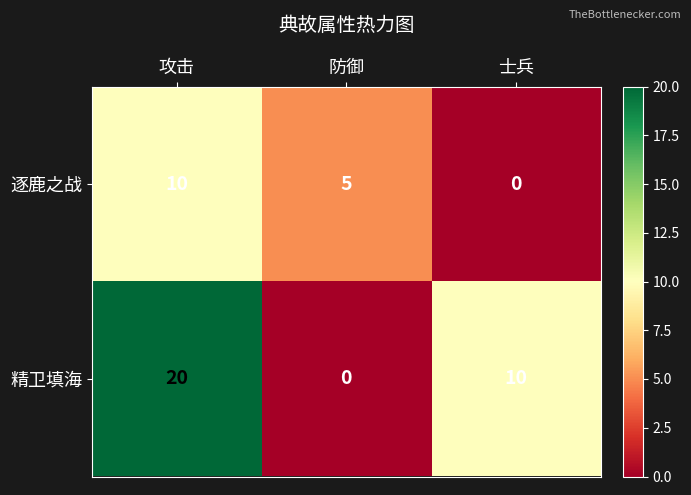

What is the average value of the 逐鹿之战 series?

5